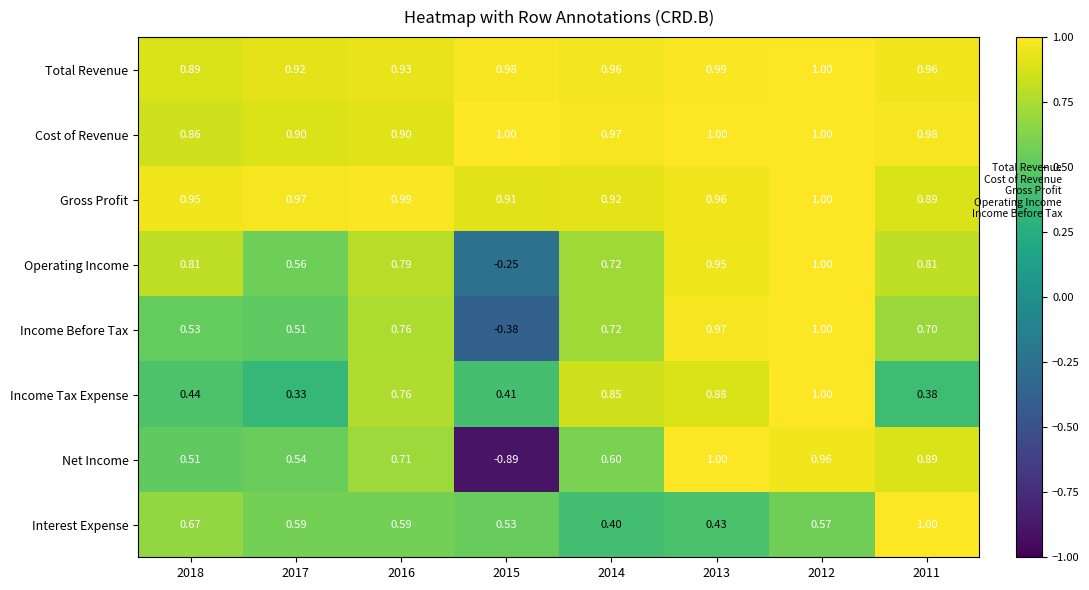

Which series has the largest range (max minus min)?

Net Income